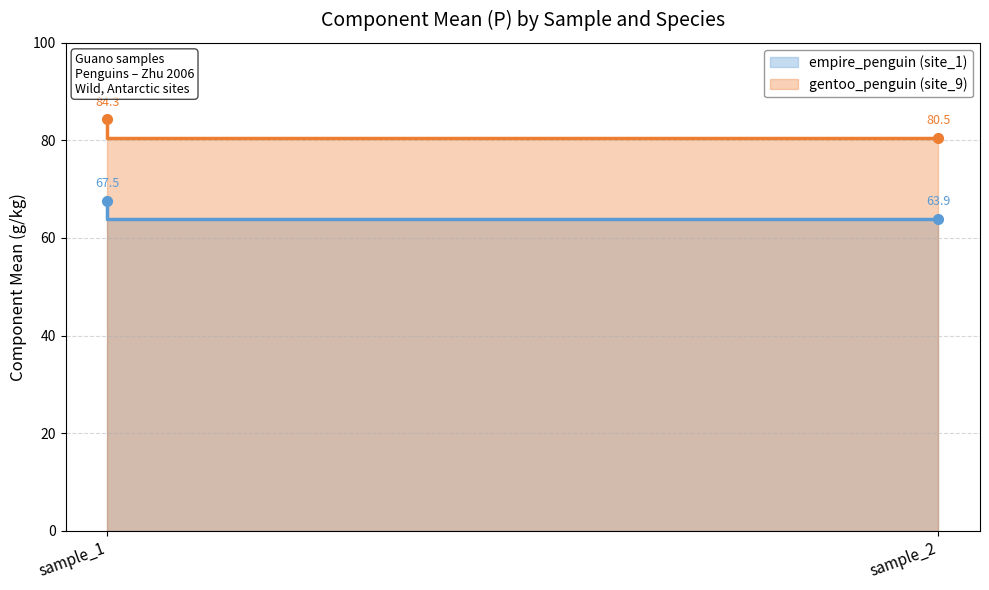

The gentoo_penguin (site_9) series shows 80.5 at sample_2. True or false?

True